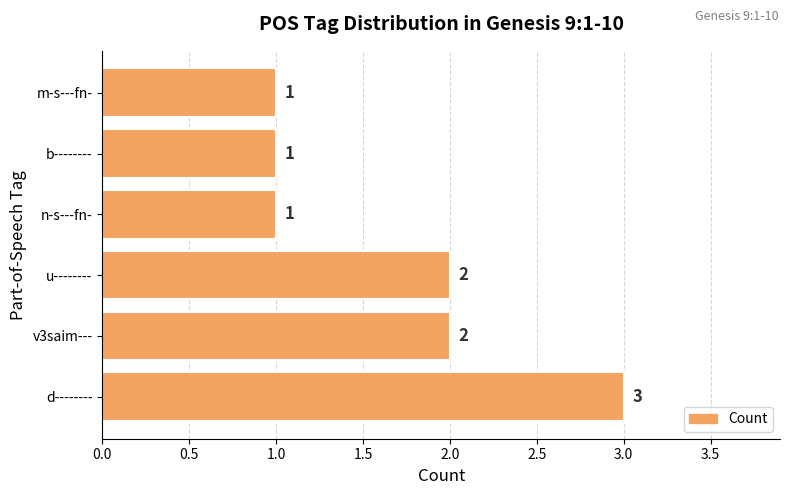

What is the average value?

2